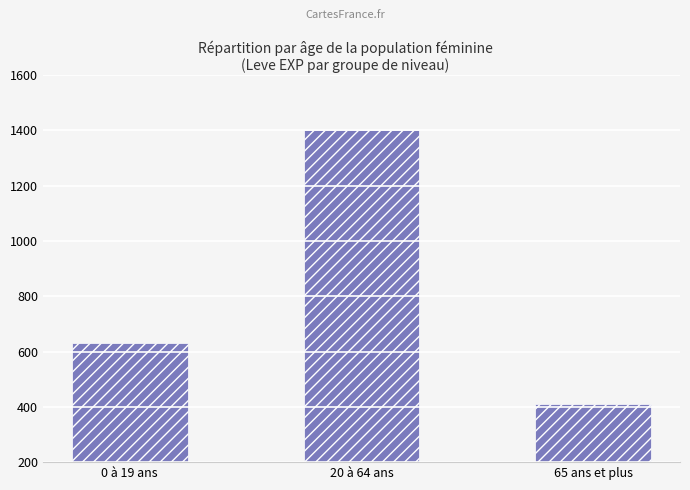

What is the difference between the values at 20 à 64 ans and 0 à 19 ans?

770